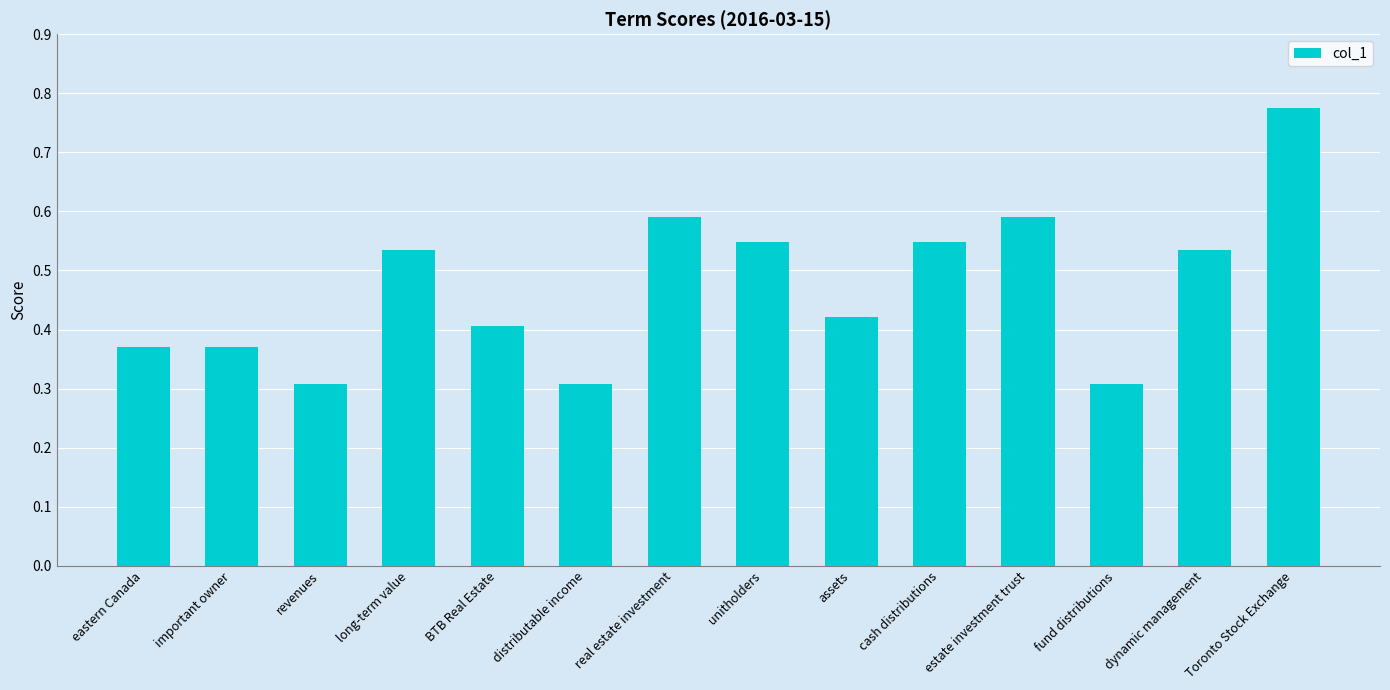

True or false: the data shows 0.4 at distributable income.

False